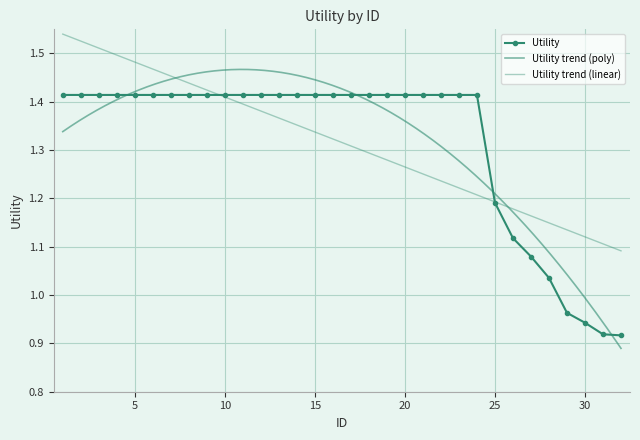

How many lines are shown in the chart?

1